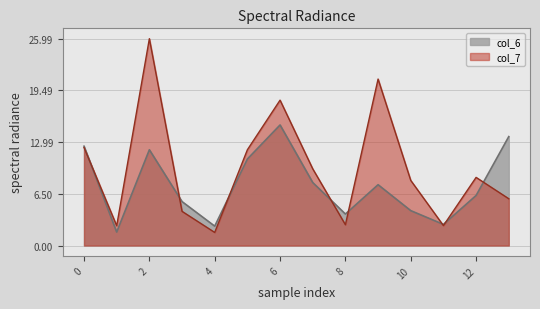

How many lines are shown in the chart?

2